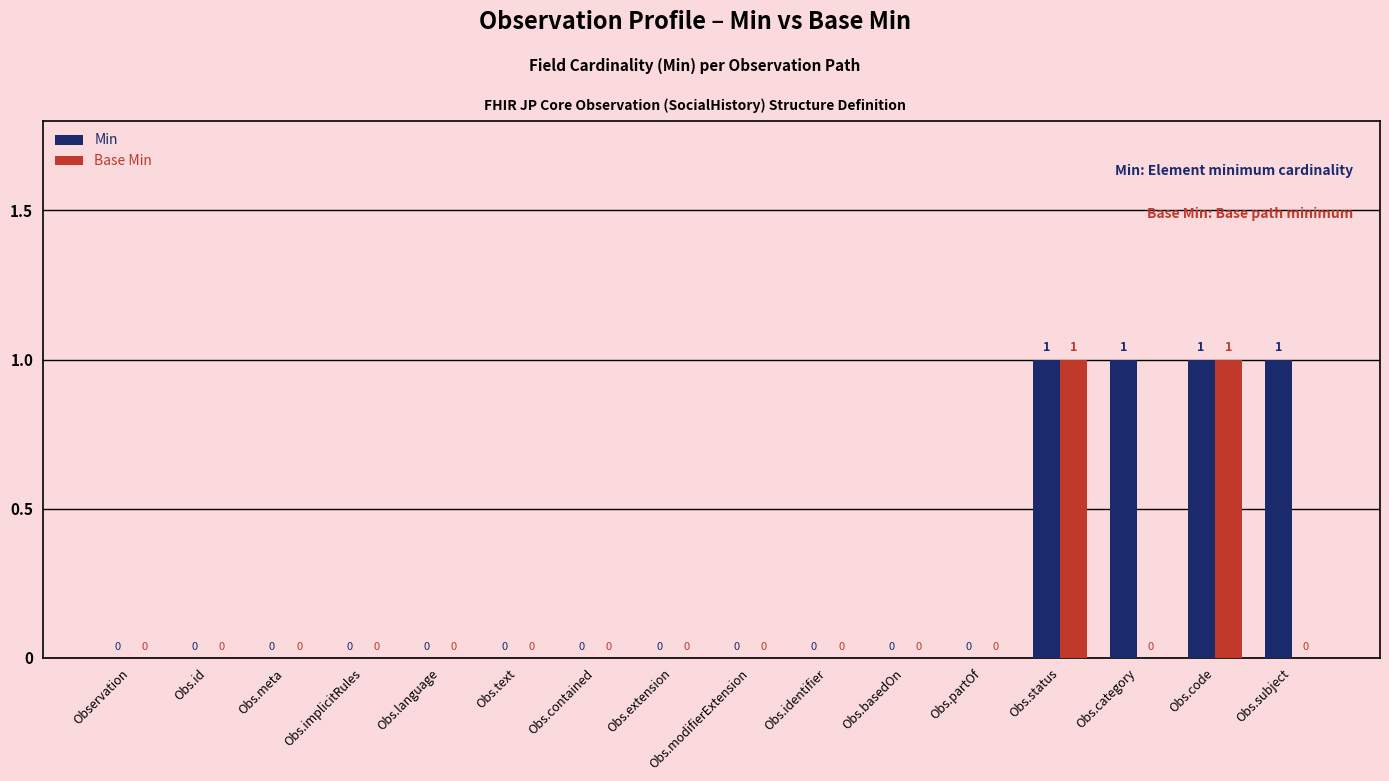

Reading left to right, extract all data points from this chart.

Min: 0	0	0	0	0	0	0	0	0	0	0	0	1	1	1	1
Base Min: 0	0	0	0	0	0	0	0	0	0	0	0	1	0	1	0